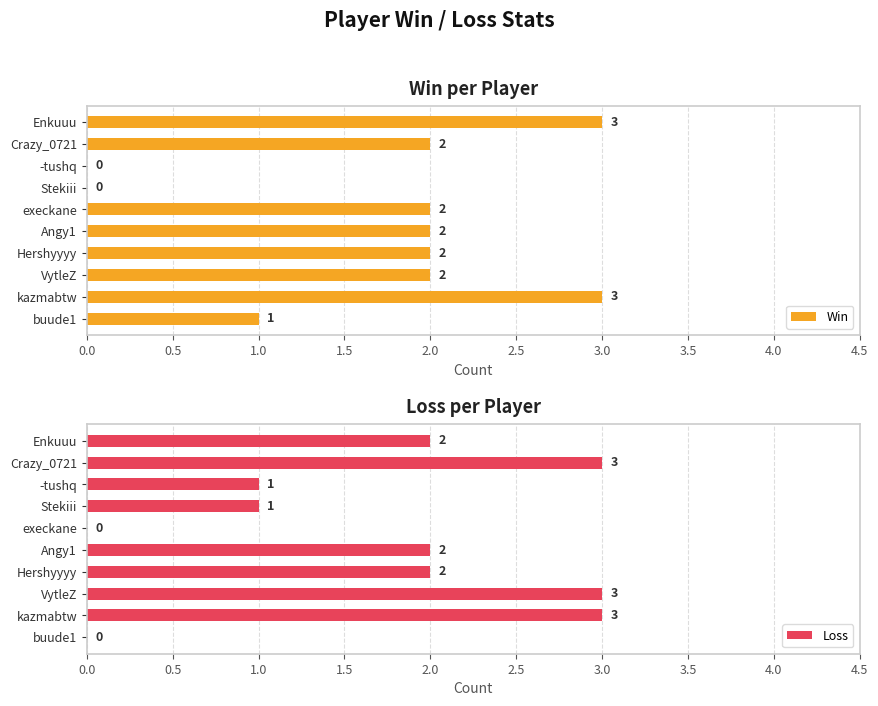

The value of Win at -tushq is 0. True or false?

True